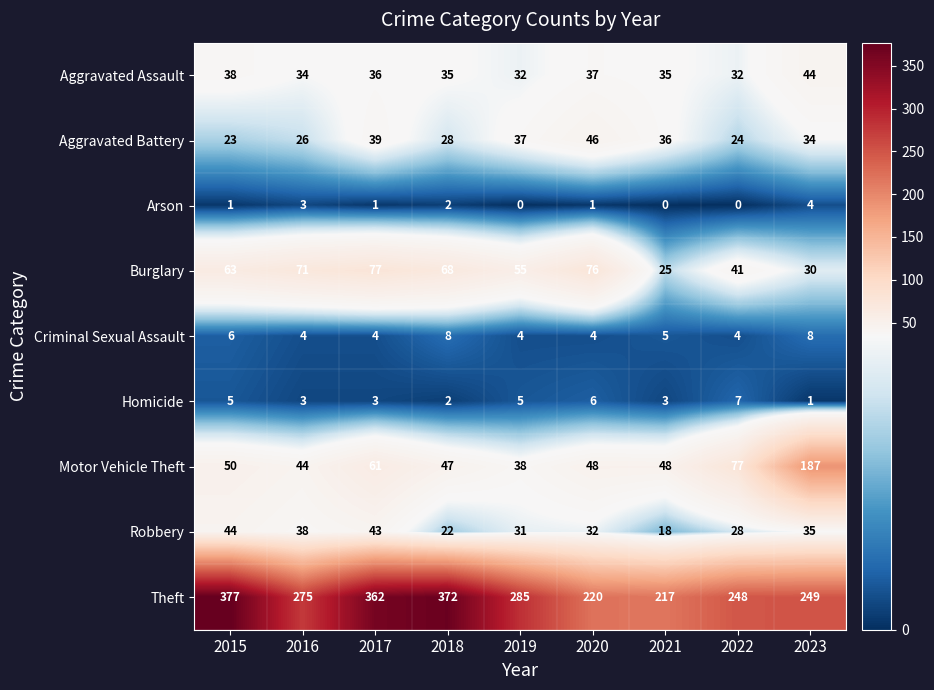

At which category does the chart reach its peak across all series?

2015